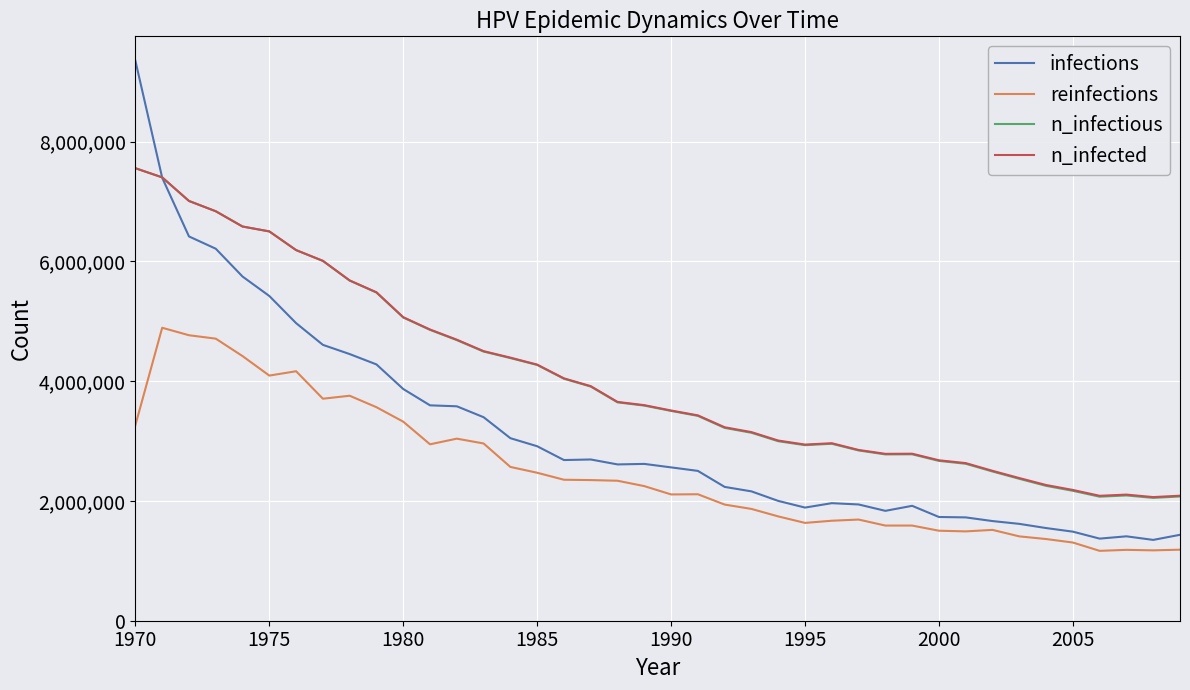

True or false: n_infected and reinfections intersect in this chart.

False